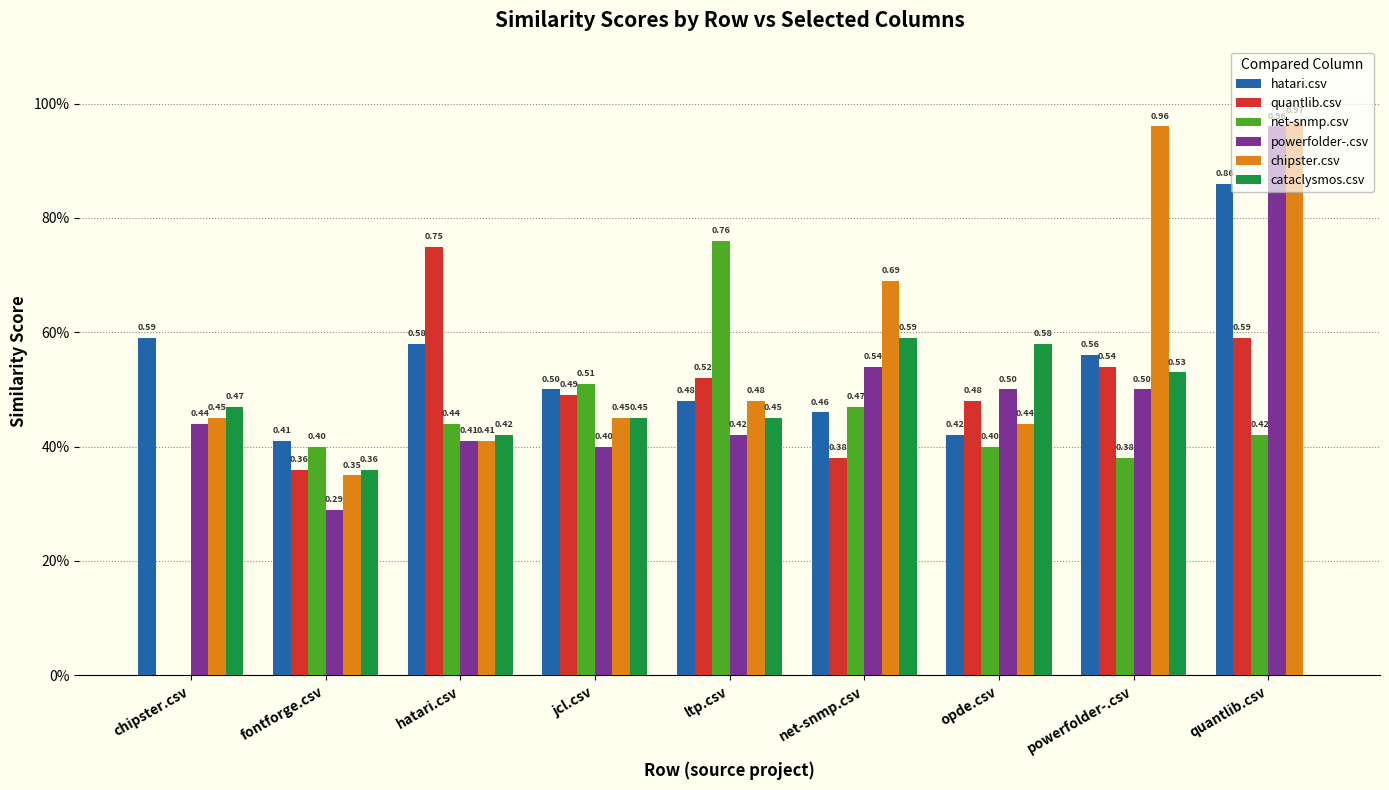

Does the chart contain stacked bars?

No